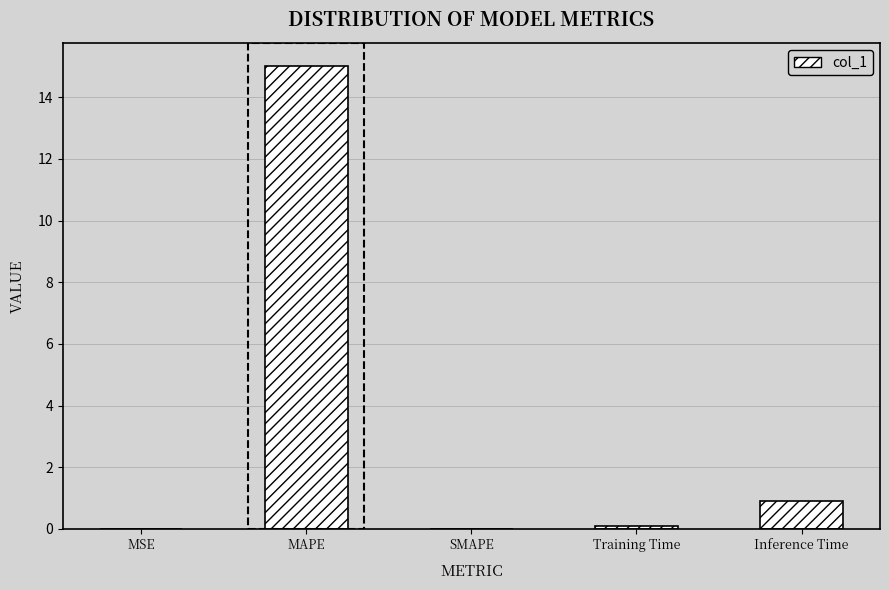

Is it true that the value at Training Time is 0.1?

True